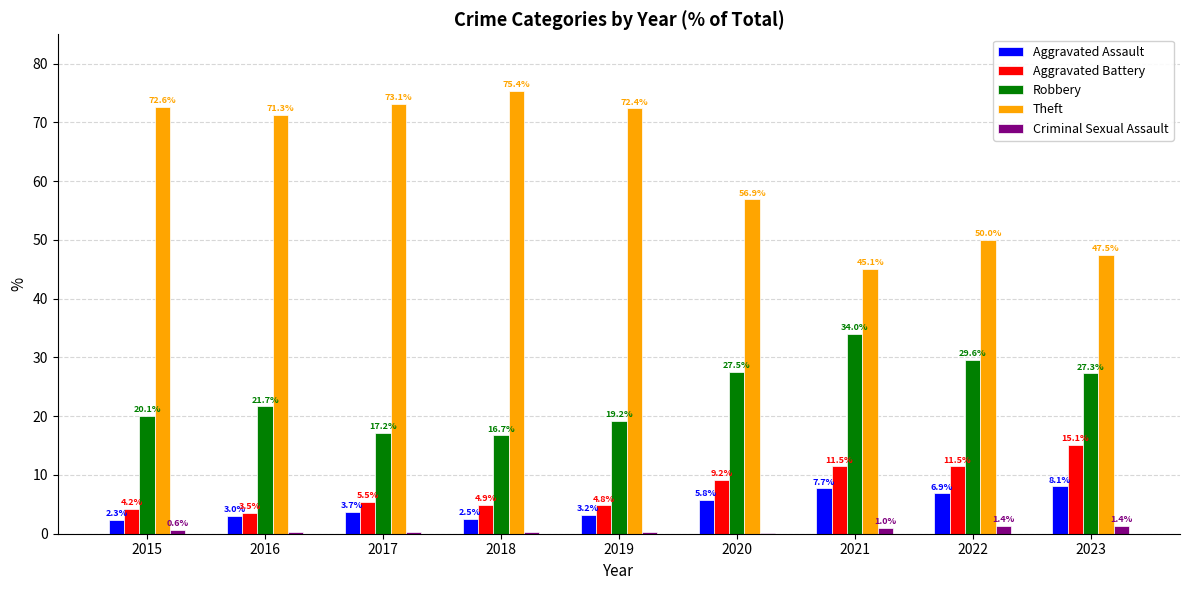

Is it true that Theft equals 32.7 at 2023?

False